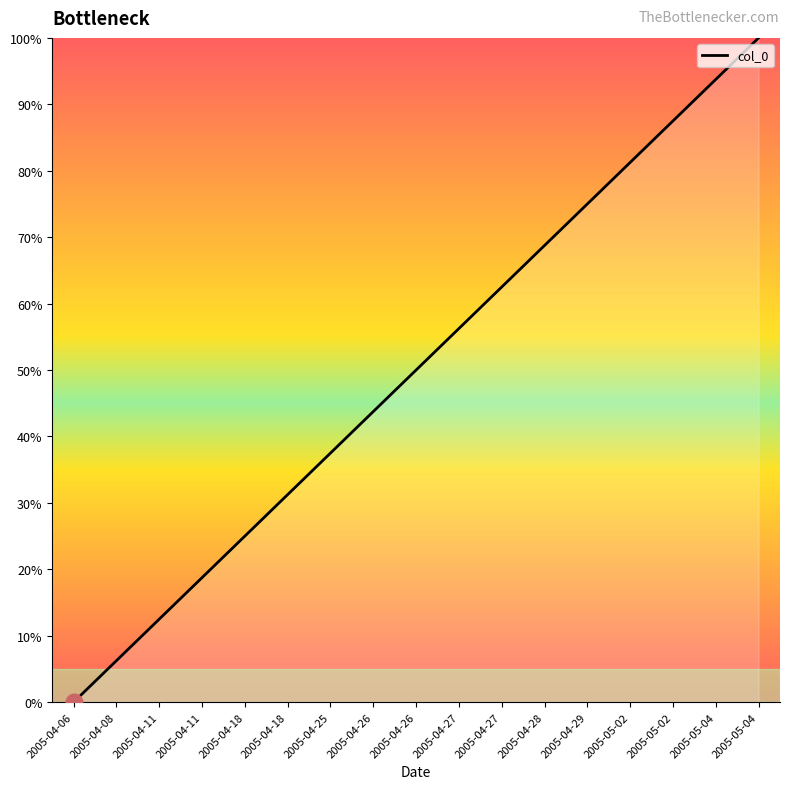

What is the difference between the maximum and second lowest values?

93.8